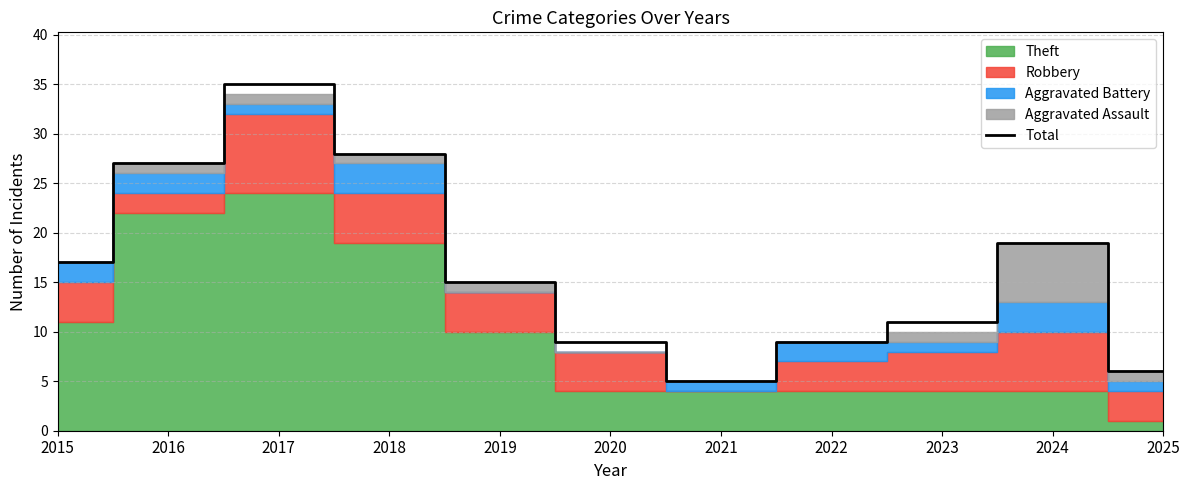

Reading right to left, extract all data points from this chart.

2025=6	2024=19	2023=11	2022=9	2021=5	2020=9	2019=15	2018=28	2017=35	2016=27	2015=17